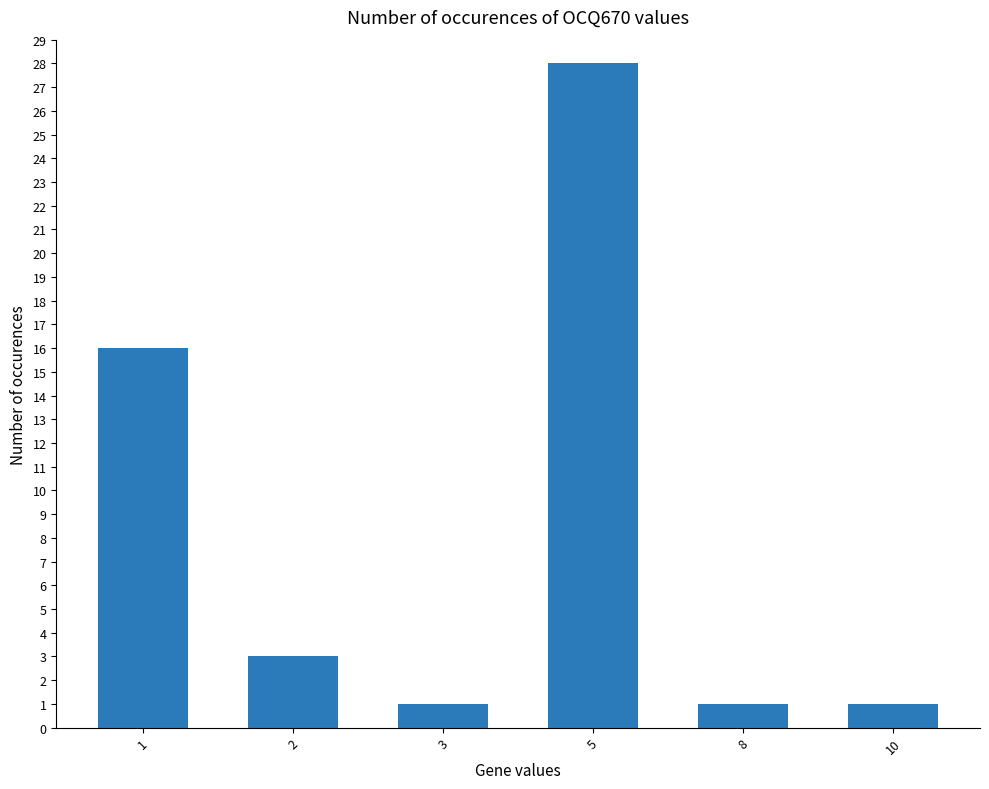

How many values are below 3?

3